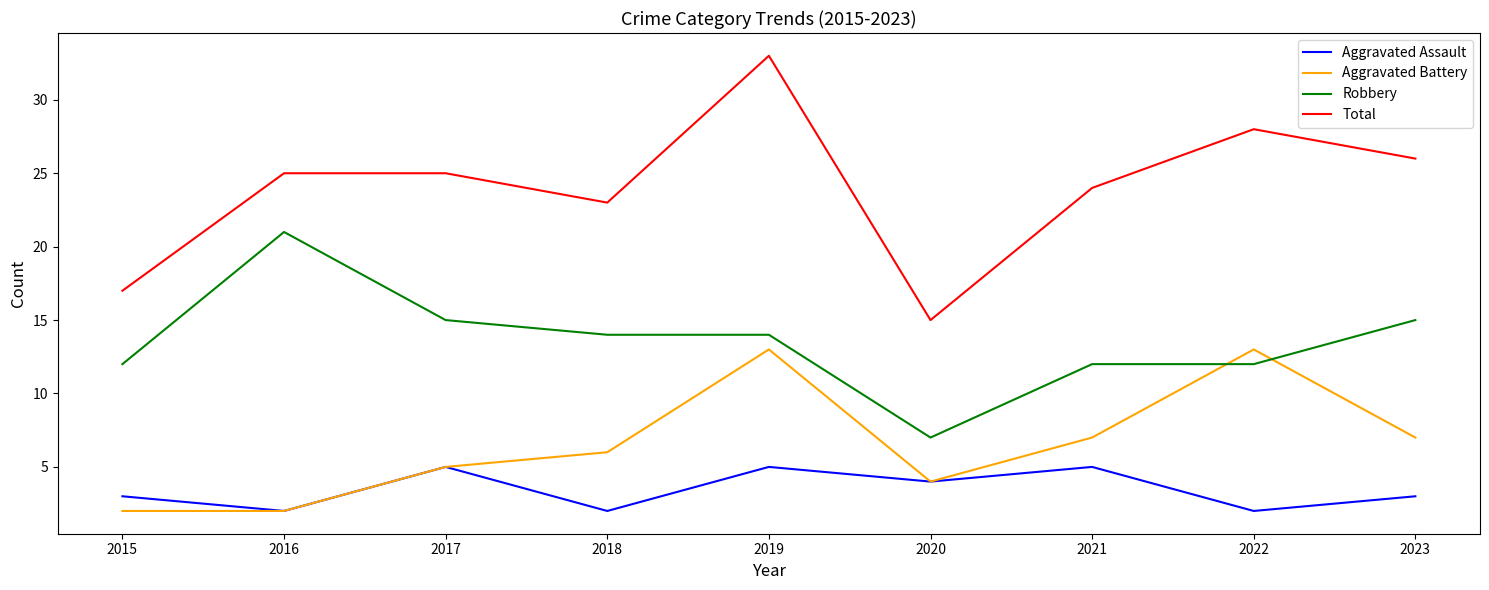

Which series changed the most between 2017 and 2022?

Aggravated Battery